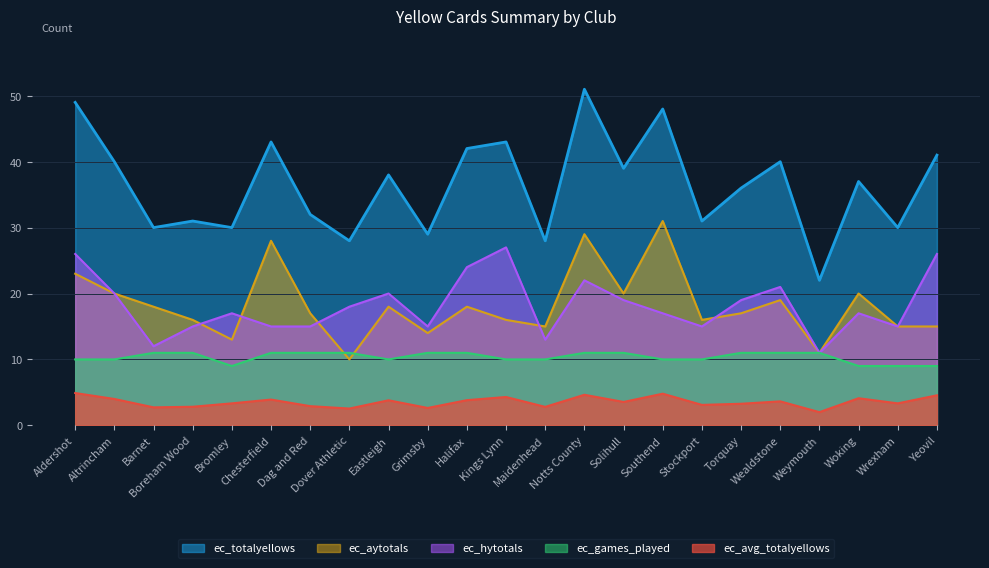

True or false: ec_aytotals has a value of 5.9 at Grimsby.

False